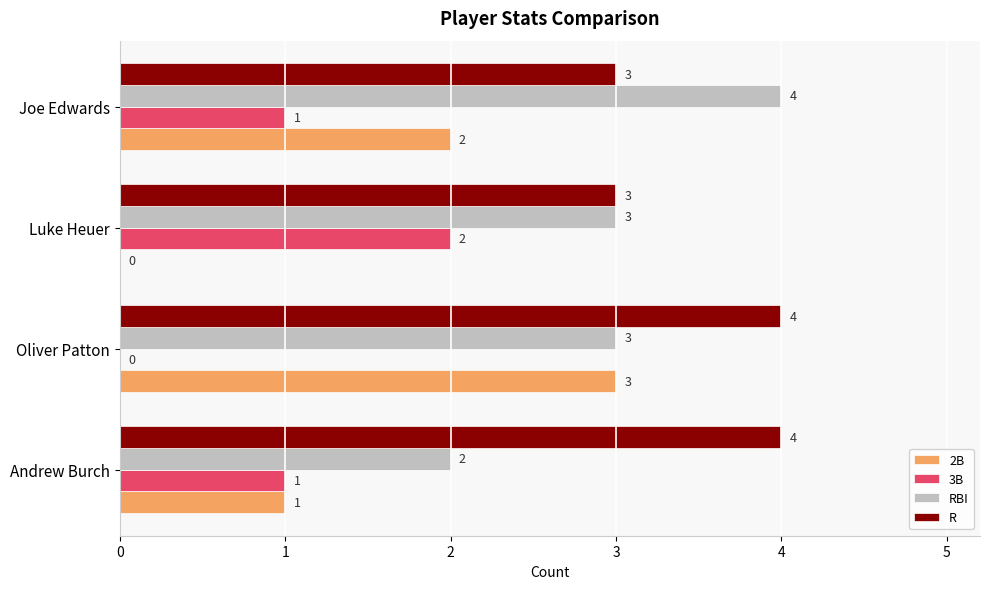

How many R values are between 3 and 4?

4